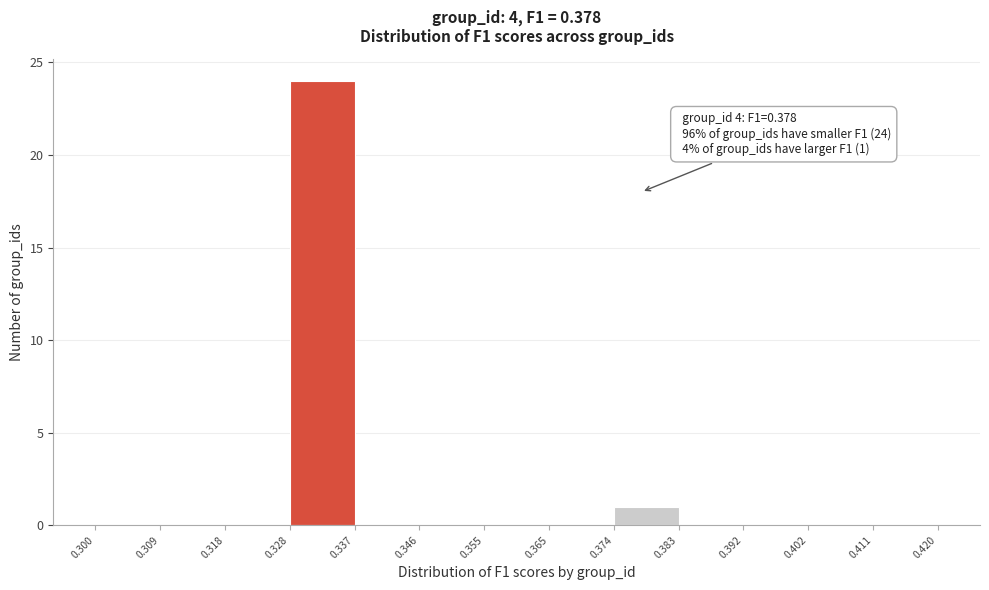

Which range on the x-axis has the tallest bar?

0.328 to 0.337